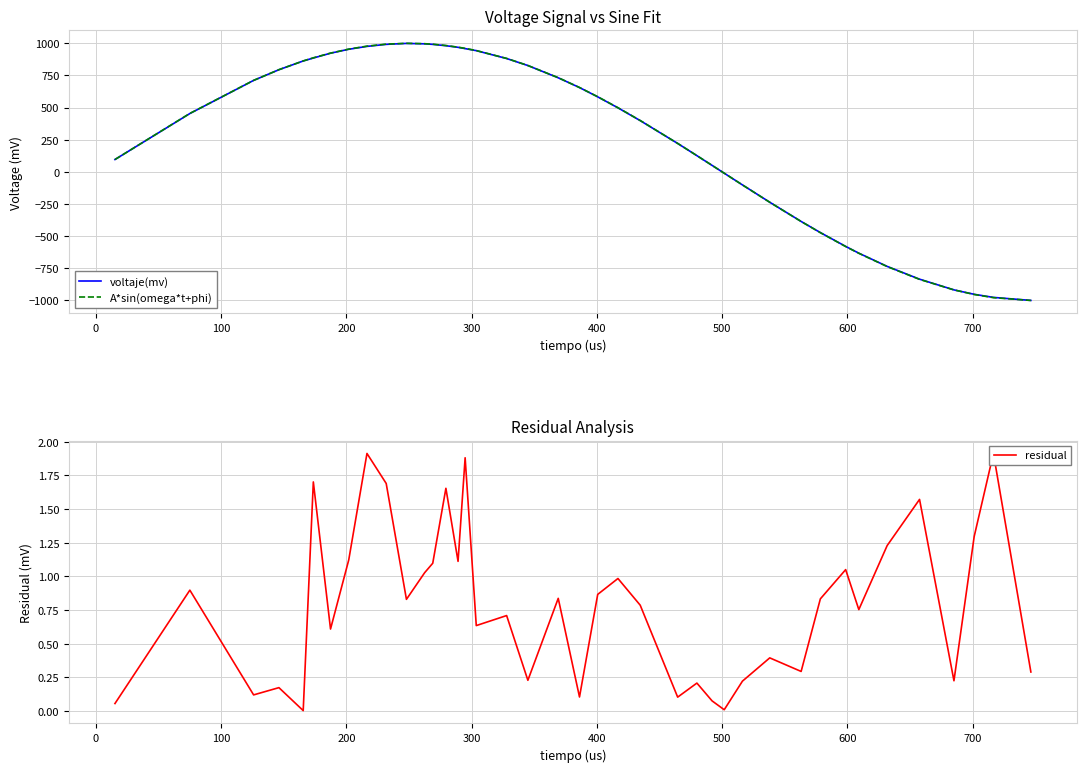

What is the highest value of the A*sin(omega*t+phi) series?

999.9